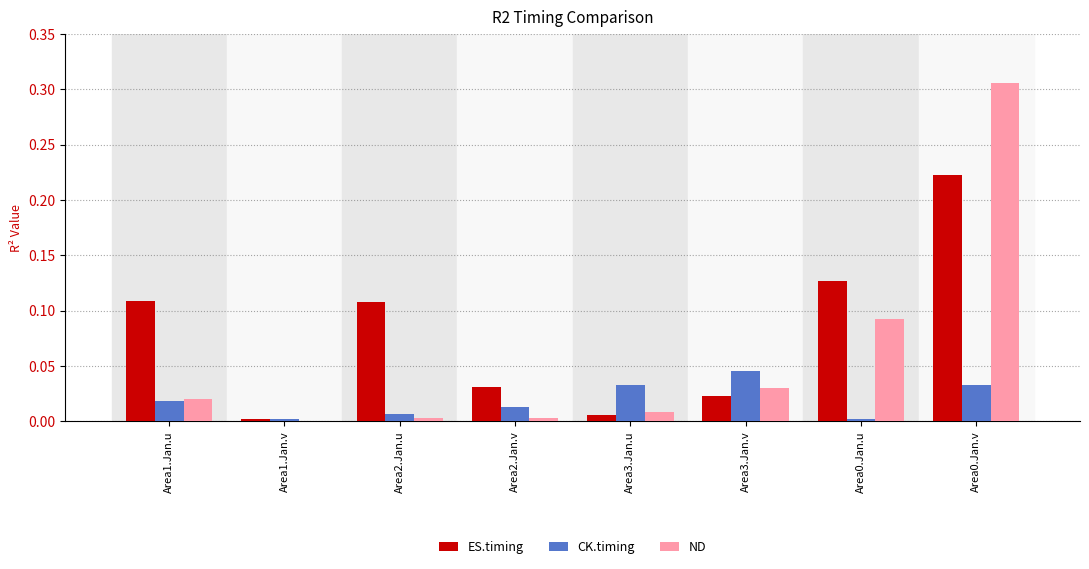

Which category has the highest value across all series?

Area0.Jan.v